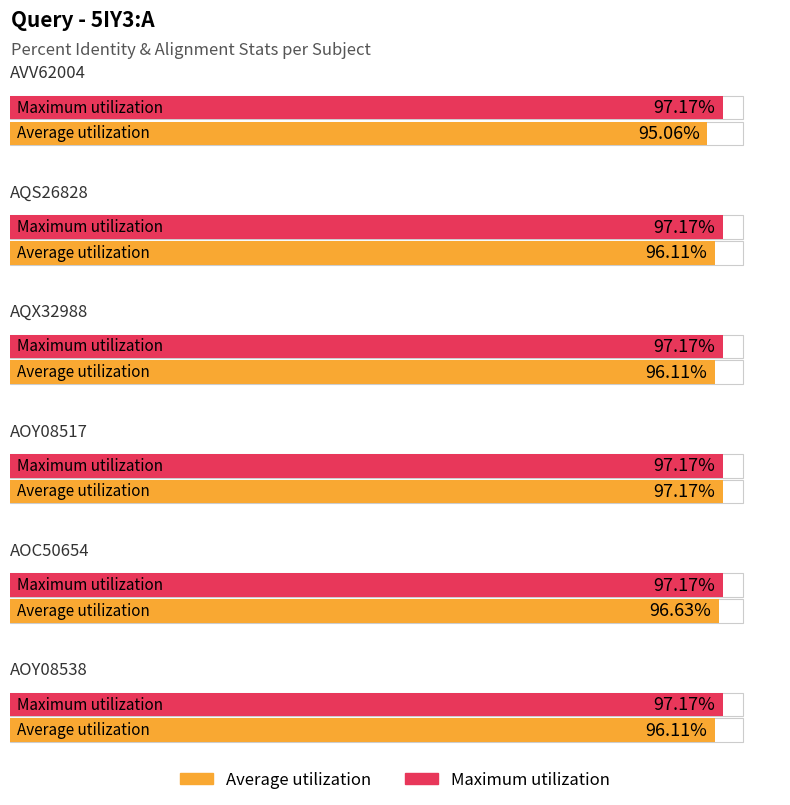

What are all the series names shown in the legend?

Average utilization, Maximum utilization